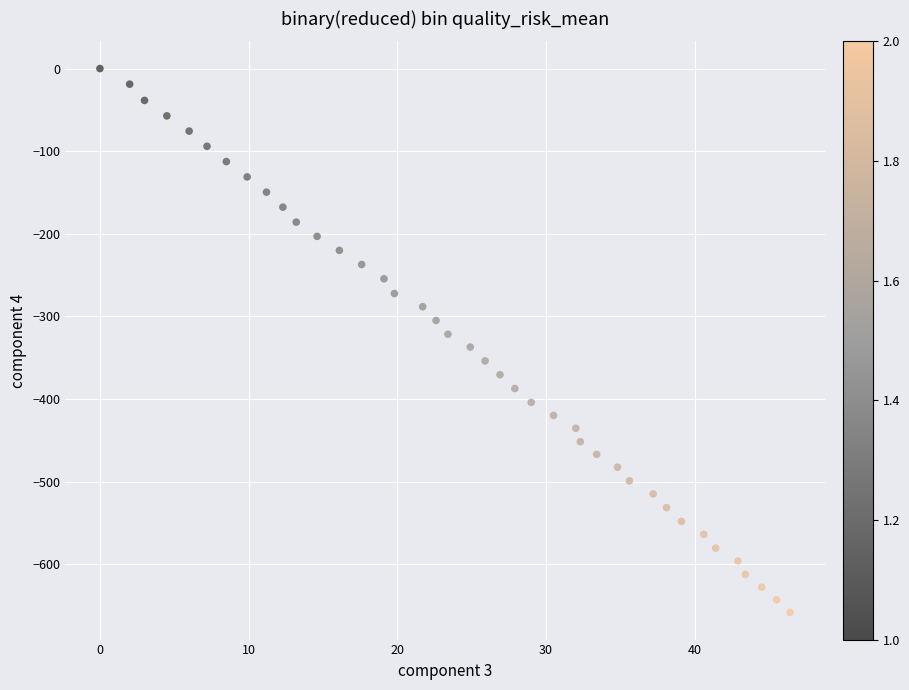

What is the range of Y values (max minus min)?

658.3